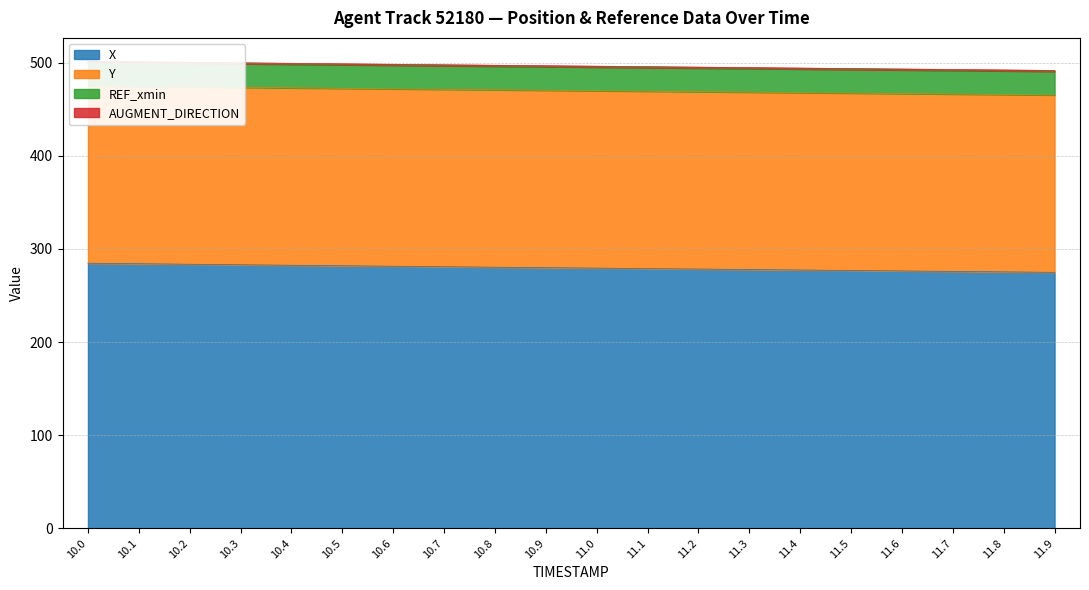

The X series shows 282.0 at 10.5. True or false?

True